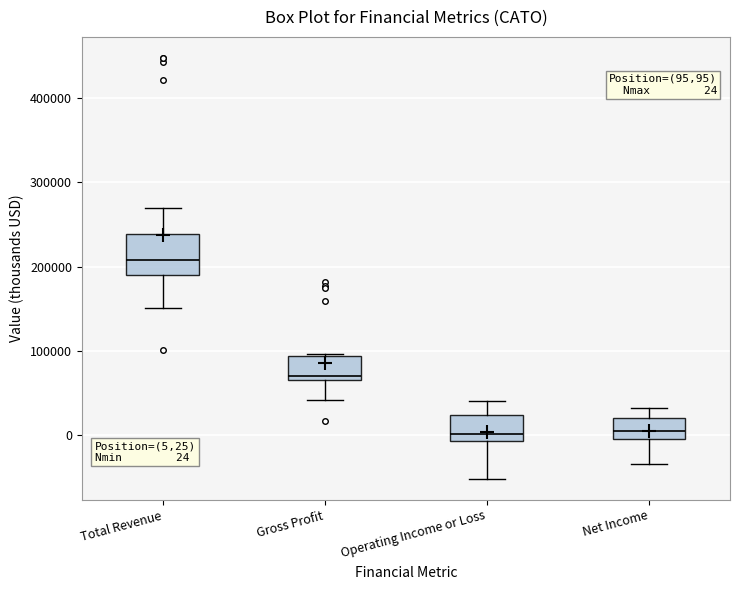

Comparing the boxes themselves (not the whiskers), which one is the tallest?

Total Revenue